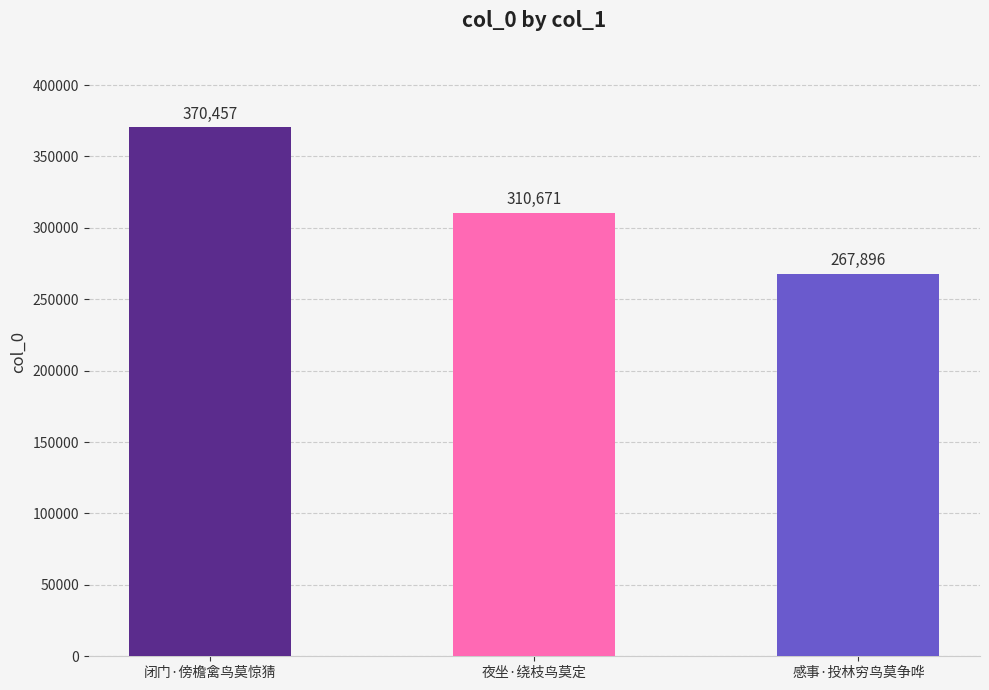

Reading left to right, what are all the values shown in this chart?

闭门·傍檐禽鸟莫惊猜=370457	夜坐·绕枝鸟莫定=310671	感事·投林穷鸟莫争哗=267896